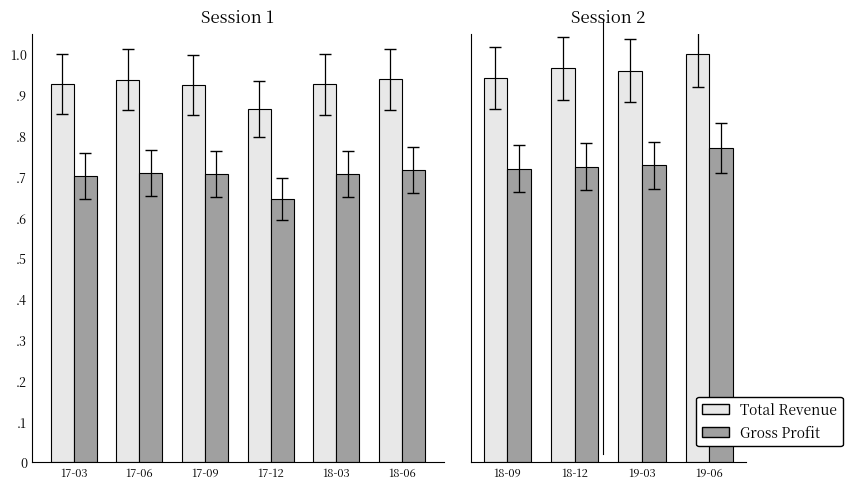

Is the value of Total Revenue at 19-03 greater than the value of Gross Profit at 18-09?

Yes